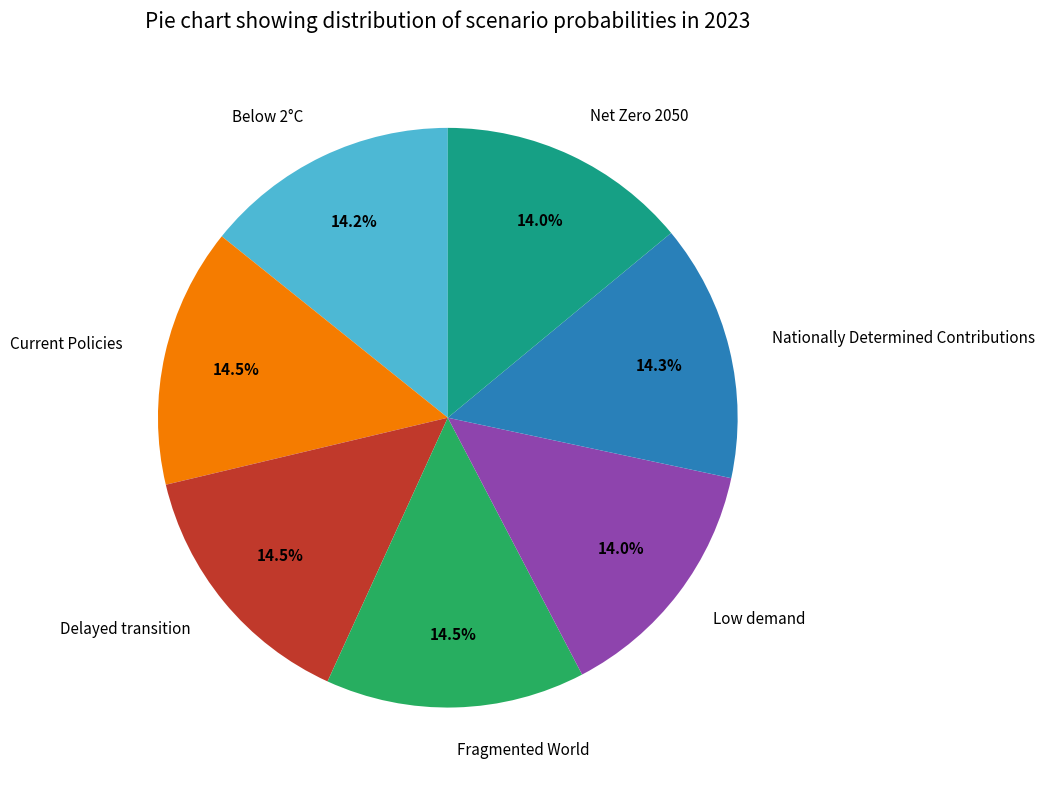

Is the sum of Delayed transition and Current Policies greater than half?

No